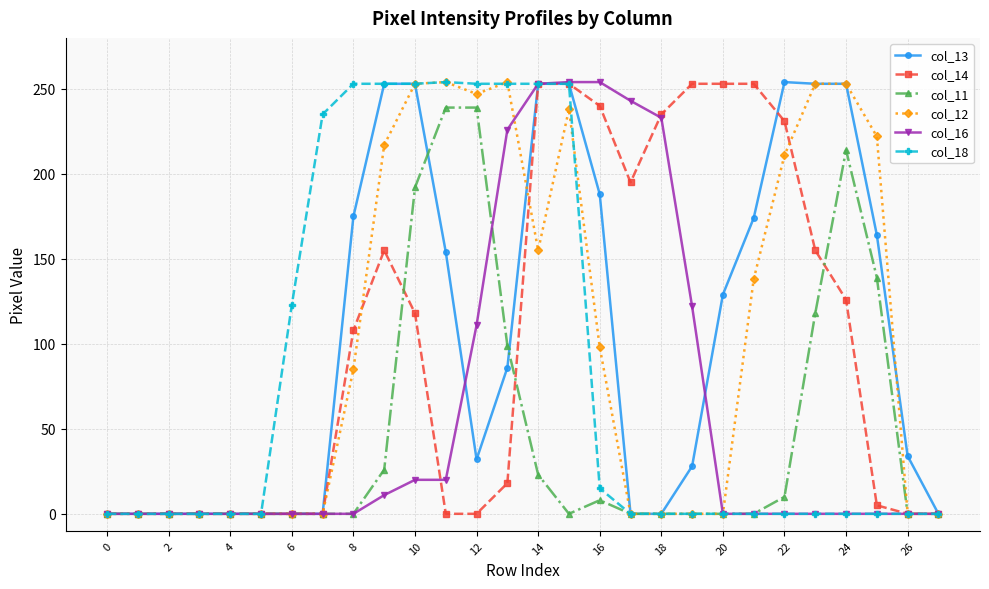

True or false: col_11 has more than 1 points higher than both neighbors.

True